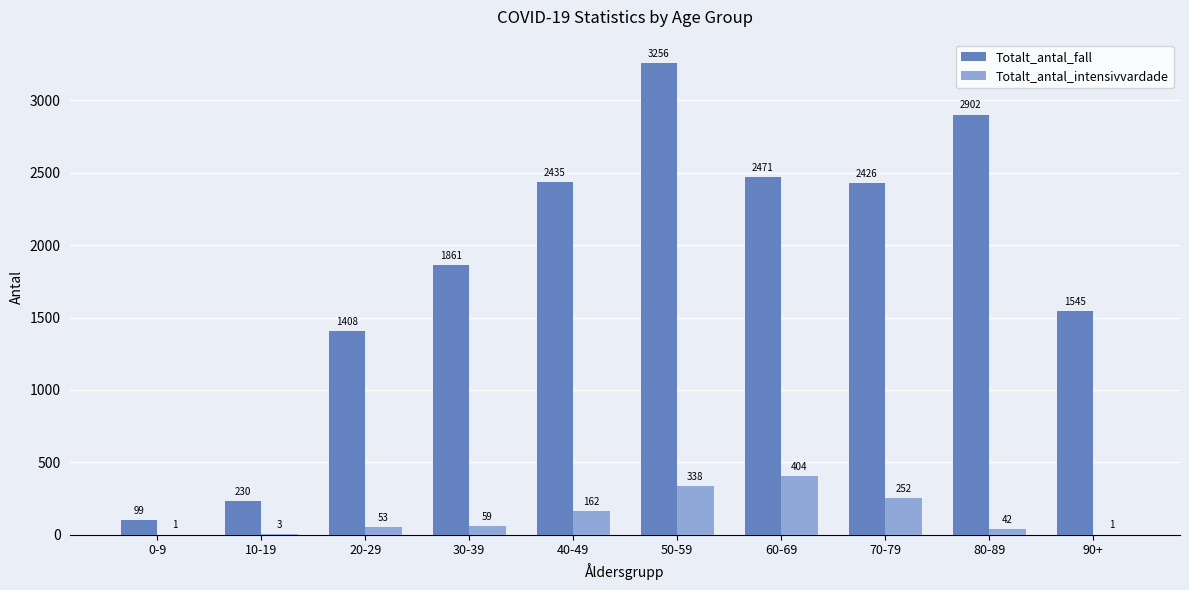

At which category is the sum across all series the highest?

50-59